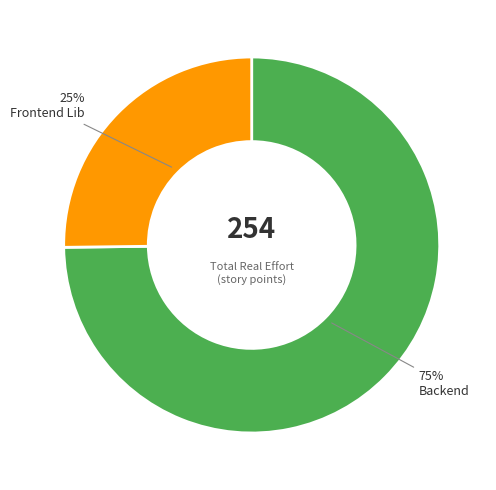

To the nearest percent, what is the average slice percentage?

50%